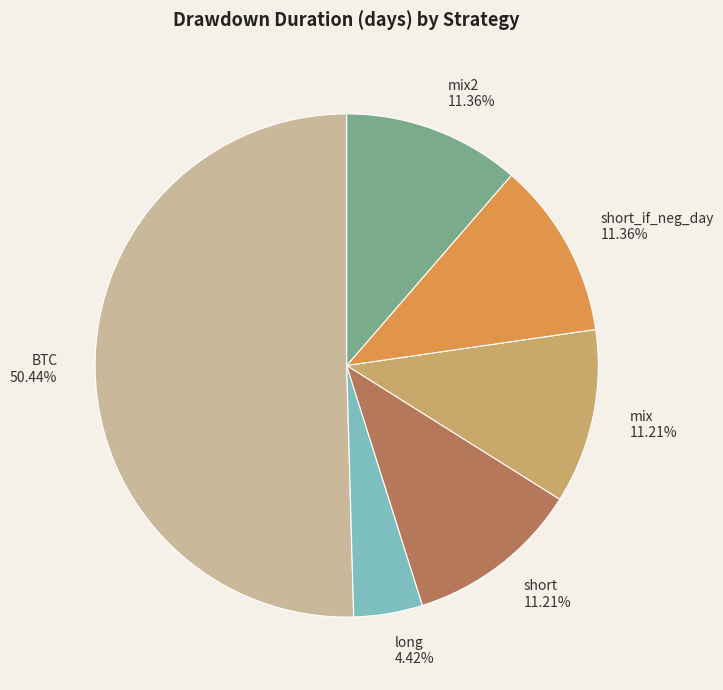

Is it true that long is 4% of the pie?

True